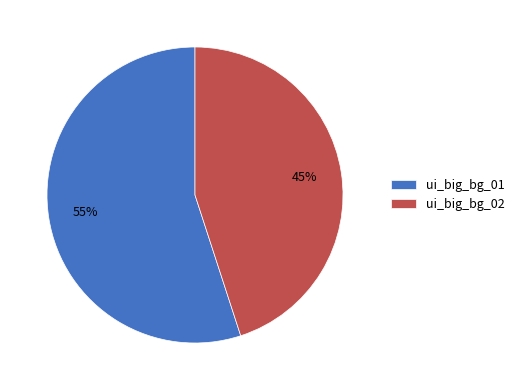

To the nearest percent, what percentage of the pie is ui_big_bg_02?

45%